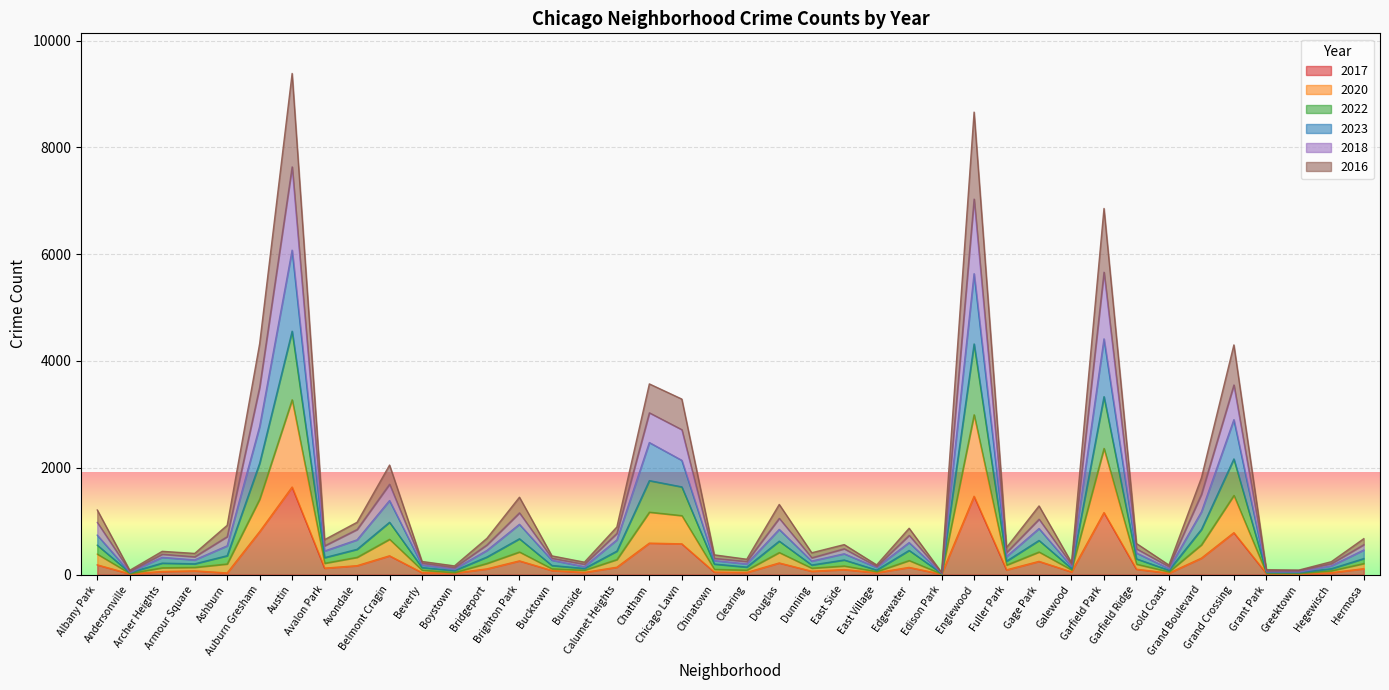

What is the highest value of the 2017 series?

1640